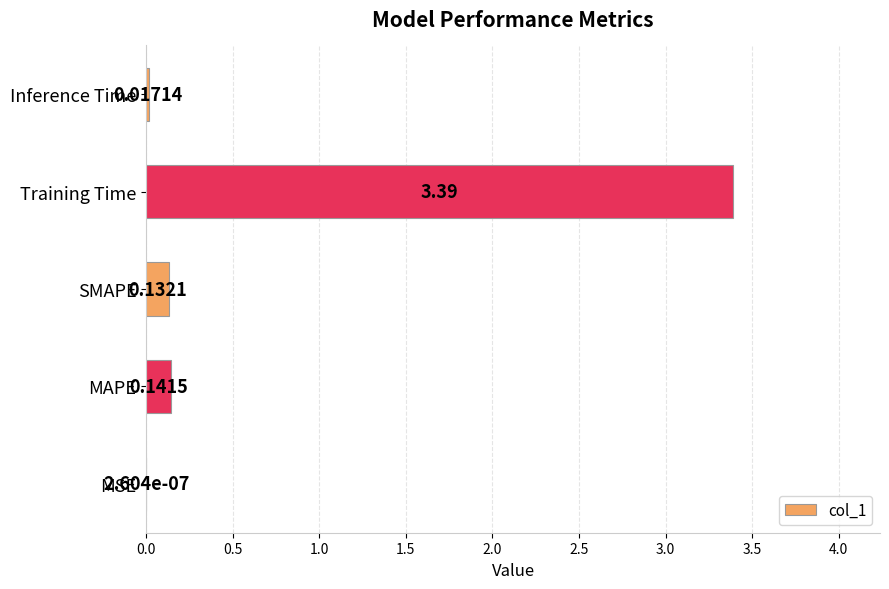

Where is the data nearest to the value 1?

MAPE